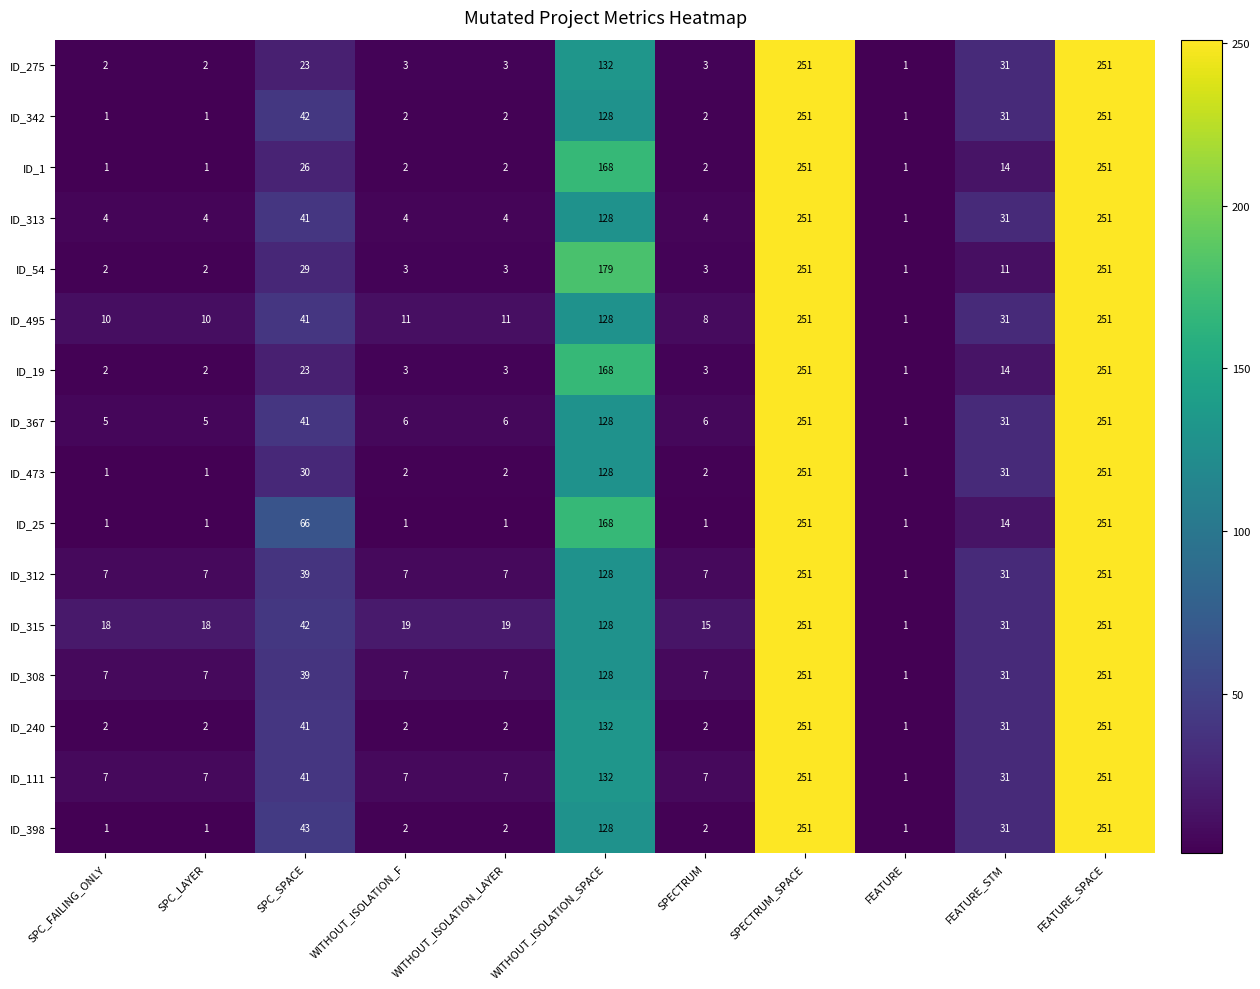

What is the total value across all series at SPECTRUM_SPACE?

4016